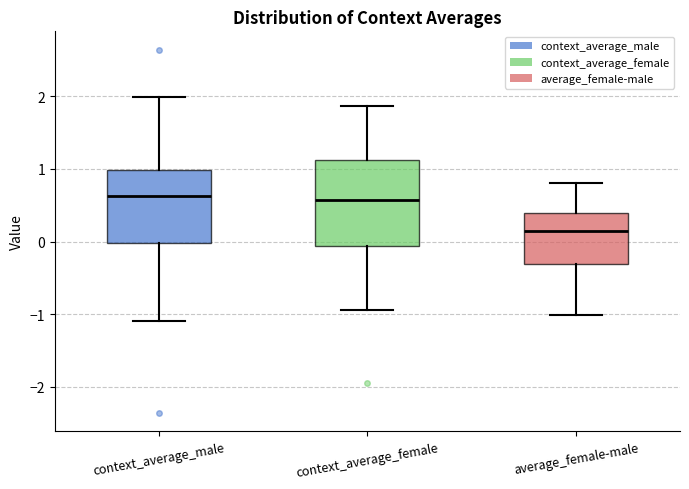

Reading left to right, transcribe this box plot: for each box, give where its median line is, the range the box spans, and where its two whiskers end, as read against the y-axis. The values are not printed on the chart, so give them approximately, as read against the axis.

context_average_male: median 0.6, box 0.0 to 1.0, whiskers -1.1 to 2.0
context_average_female: median 0.6, box -0.1 to 1.1, whiskers -0.9 to 1.9
average_female-male: median 0.1, box -0.3 to 0.4, whiskers -1.0 to 0.8